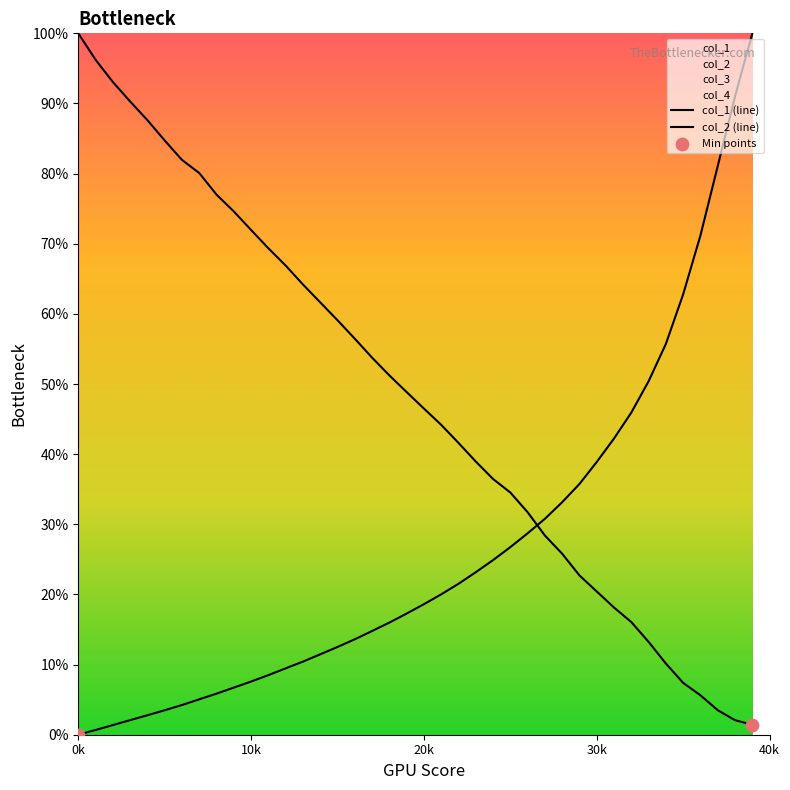

Which series contains the highest Y value?

col_1